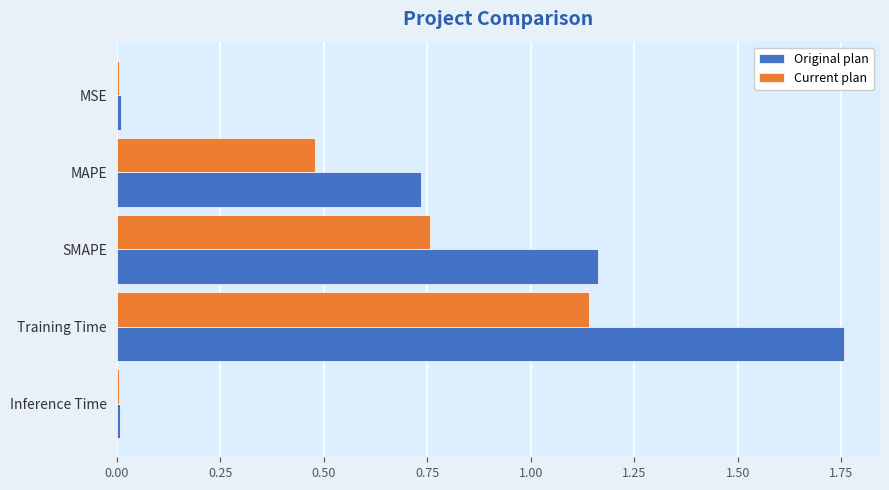

Count the number of data series in this chart.

2